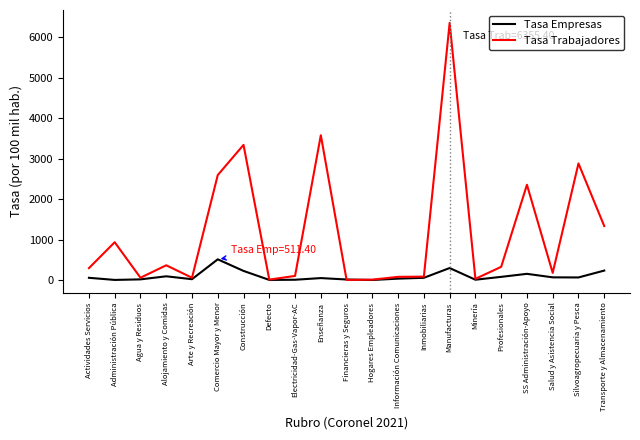

Which category has the highest value in the Tasa Trabajadores series?

Manufacturas